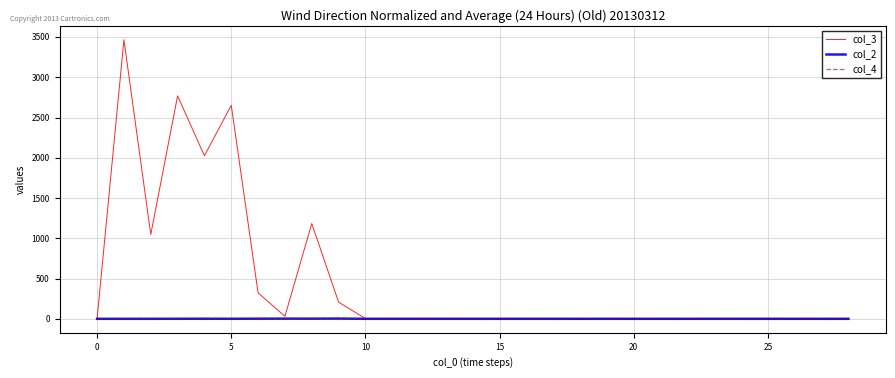

Which series has the widest spread of values?

col_3